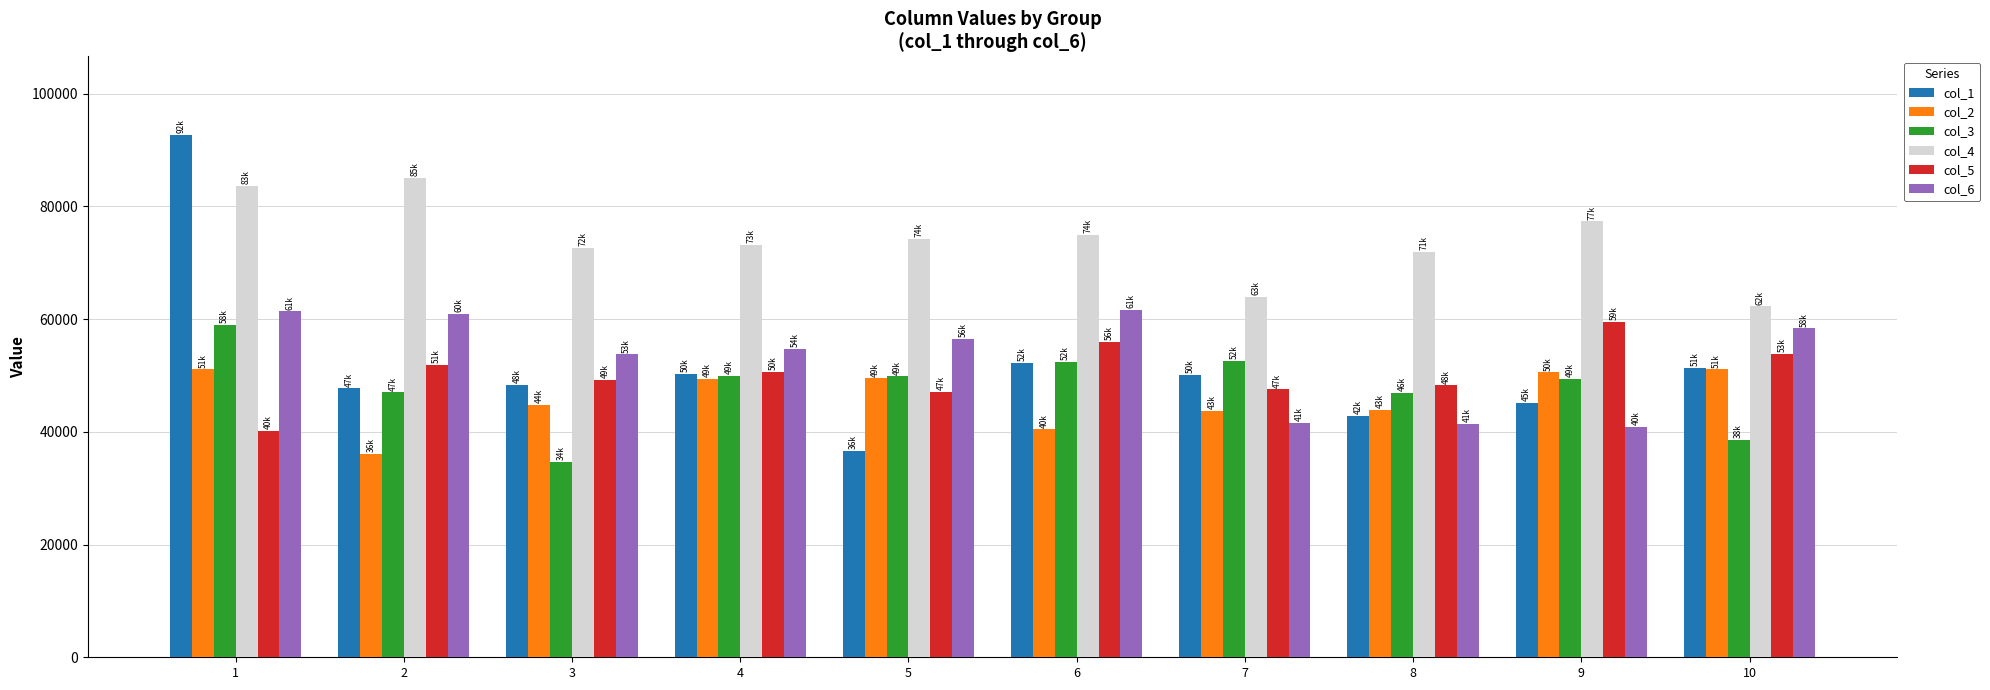

What are all the series names shown in the legend?

col_1, col_2, col_3, col_4, col_5, col_6